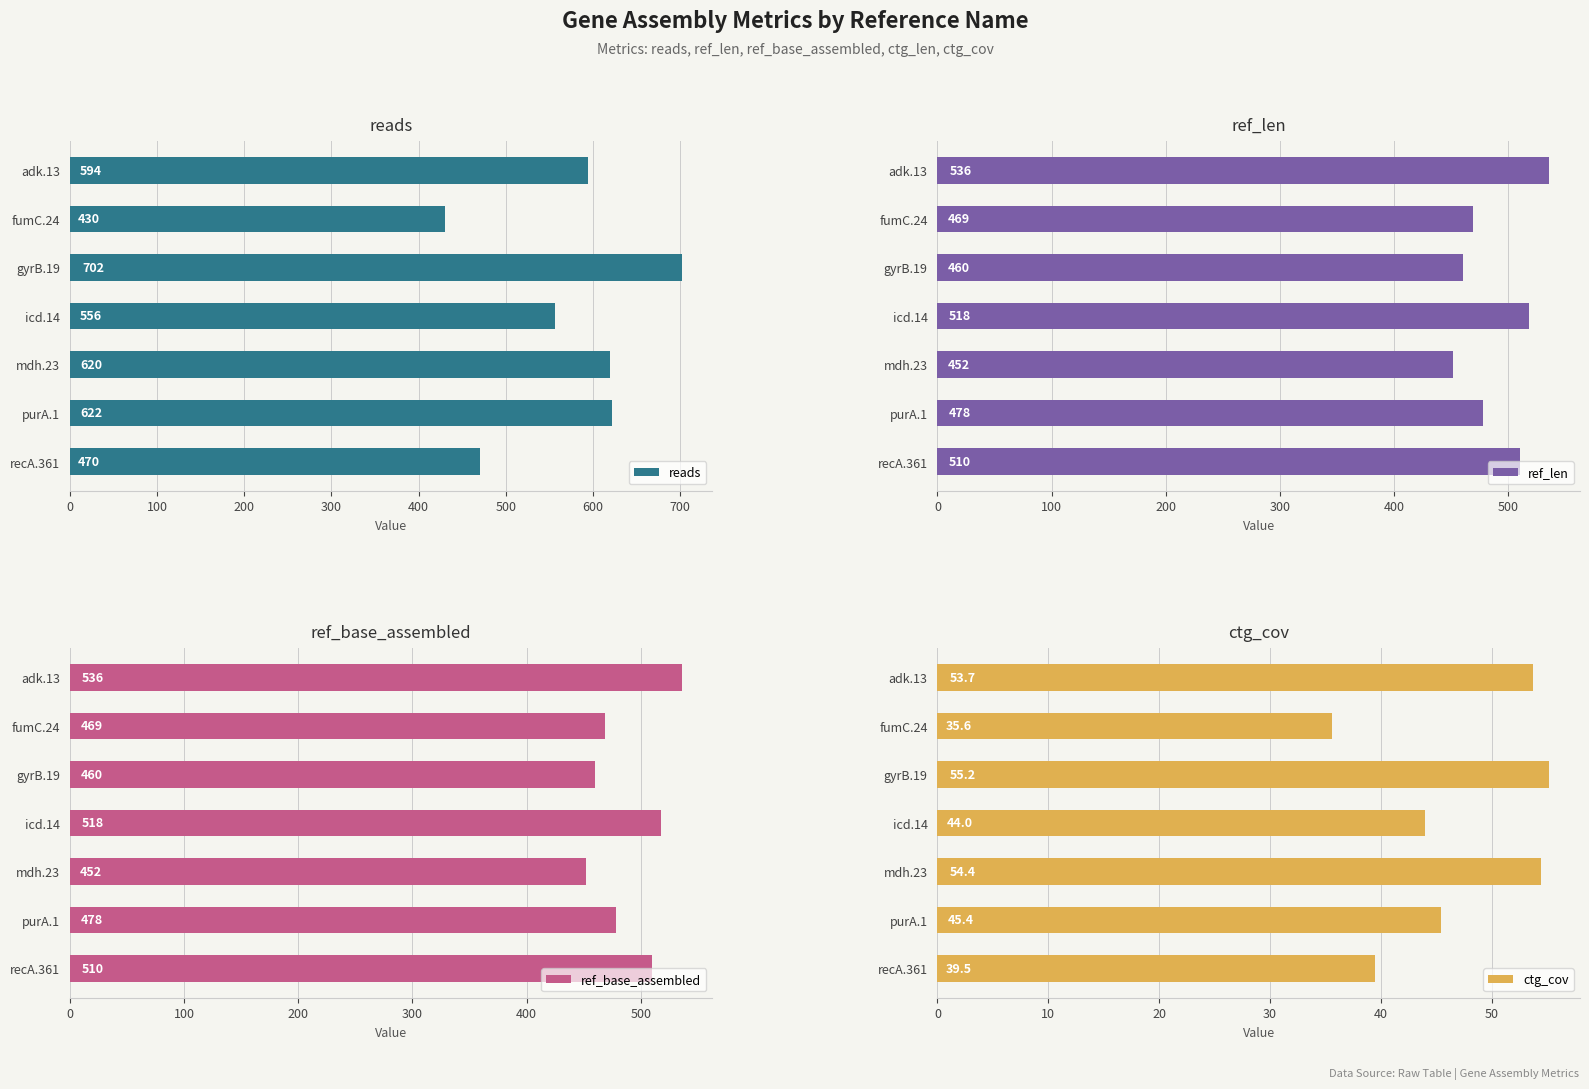

Does the chart contain any negative values?

No